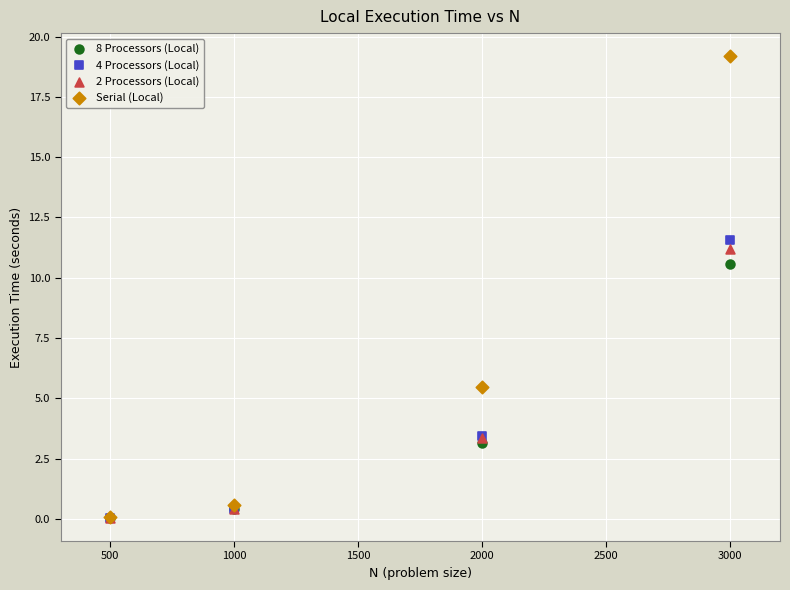

Across all series, what Y value is closest to 9?

10.5